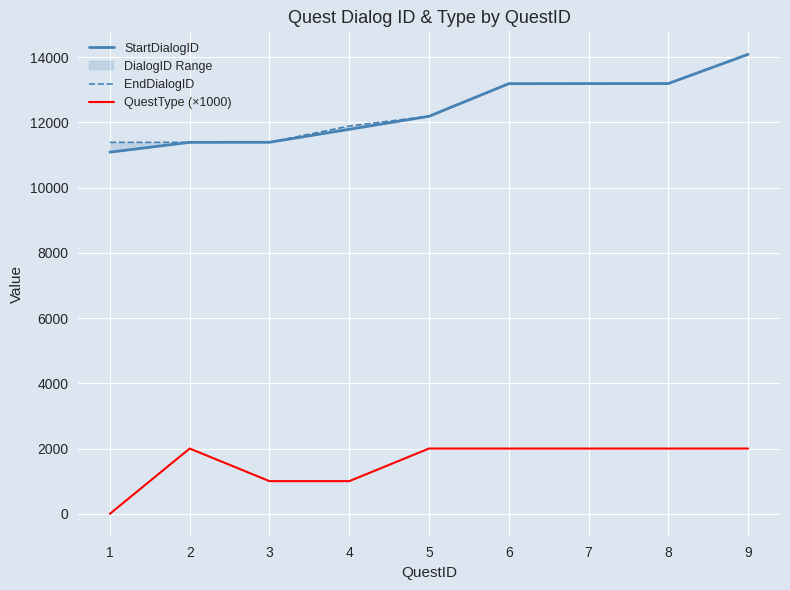

At which label does StartDialogID first exceed 12190?

6